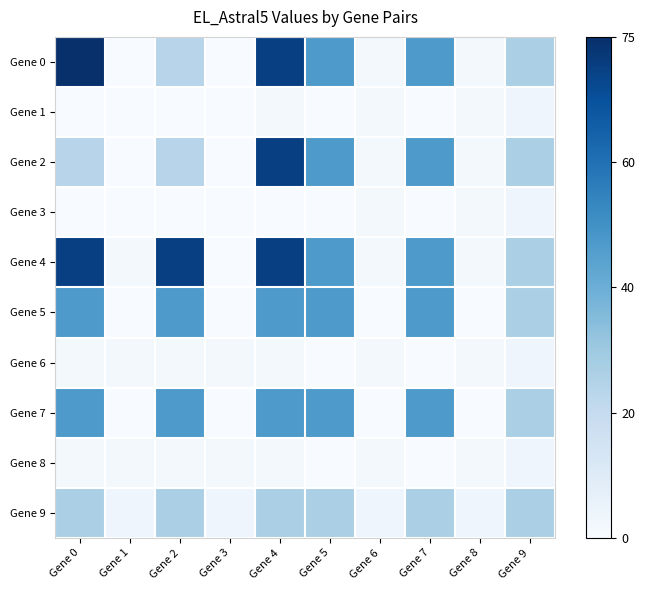

List the series in order of their peak value, highest first.

Gene 0, Gene 2, Gene 4, Gene 5, Gene 7, Gene 9, Gene 1, Gene 3, Gene 6, Gene 8